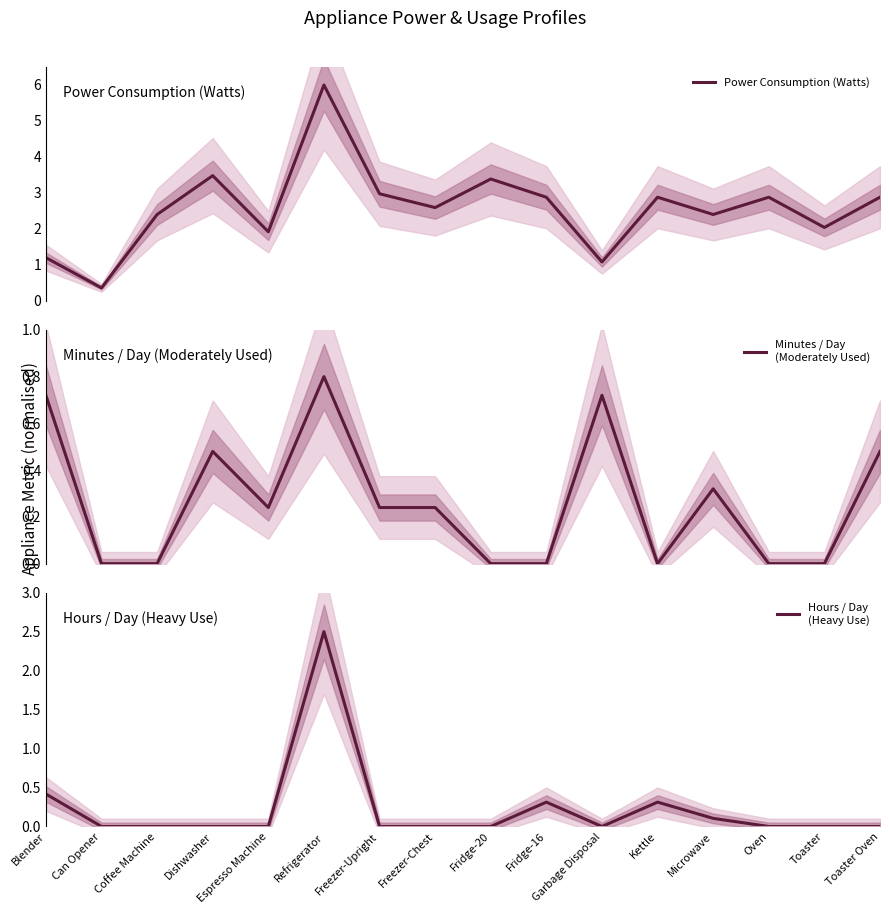

Reading left to right, list all the values displayed in this chart.

Power Consumption (Watts): Blender=1.2	Can Opener=0.4	Coffee Machine=2.4	Dishwasher=3.5	Espresso Machine=1.9	Refrigerator=6.0	Freezer-Upright=3.0	Freezer-Chest=2.6	Fridge-20=3.4	Fridge-16=2.9	Garbage Disposal=1.1	Kettle=2.9	Microwave=2.4	Oven=2.9	Toaster=2.0	Toaster Oven=2.9
Minutes / Day
(Moderately Used): Blender=0.7	Can Opener=0.0	Coffee Machine=0.0	Dishwasher=0.5	Espresso Machine=0.2	Refrigerator=0.8	Freezer-Upright=0.2	Freezer-Chest=0.2	Fridge-20=0.0	Fridge-16=0.0	Garbage Disposal=0.7	Kettle=0.0	Microwave=0.3	Oven=0.0	Toaster=0.0	Toaster Oven=0.5
Hours / Day
(Heavy Use): Blender=0.4	Can Opener=0.0	Coffee Machine=0.0	Dishwasher=0.0	Espresso Machine=0.0	Refrigerator=2.5	Freezer-Upright=0.0	Freezer-Chest=0.0	Fridge-20=0.0	Fridge-16=0.3	Garbage Disposal=0.0	Kettle=0.3	Microwave=0.1	Oven=0.0	Toaster=0.0	Toaster Oven=0.0